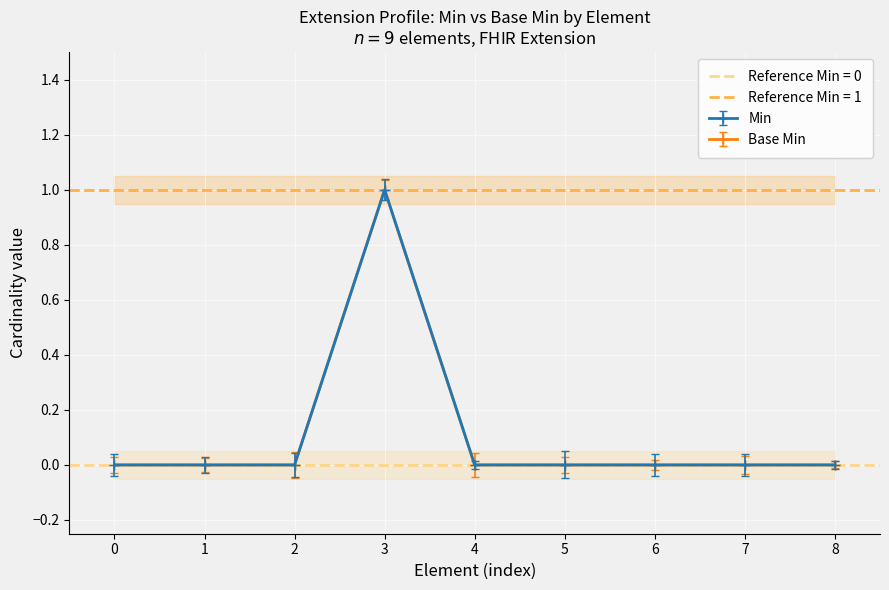

Which series has the largest range (max minus min)?

Min